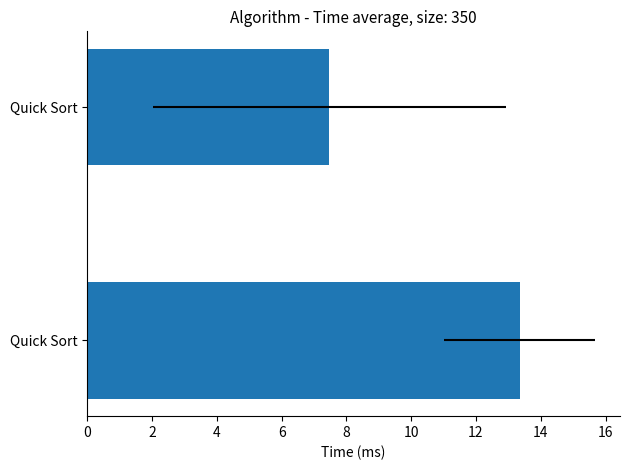

Are the bars horizontal?

Yes